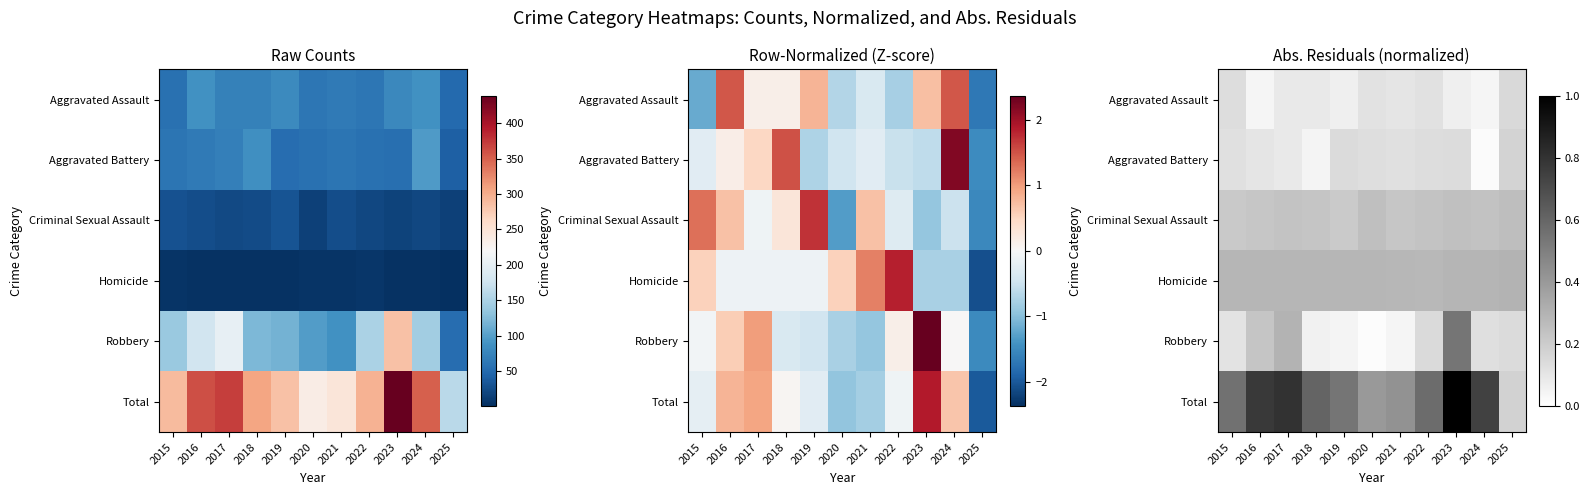

What is the difference between the maximum and minimum values in the Aggravated Assault series?

0.1